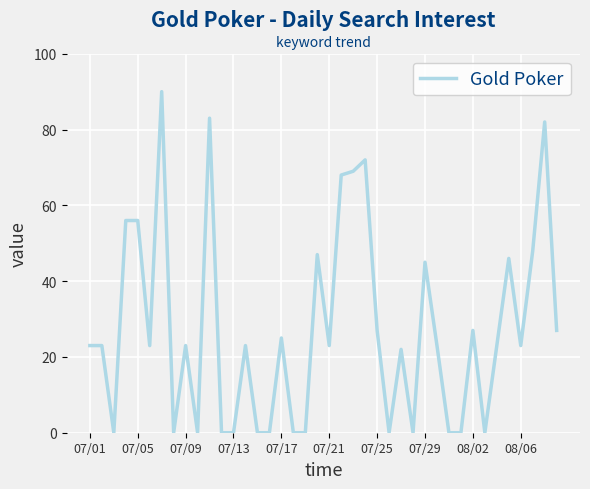

What is the maximum value shown in the chart?

90